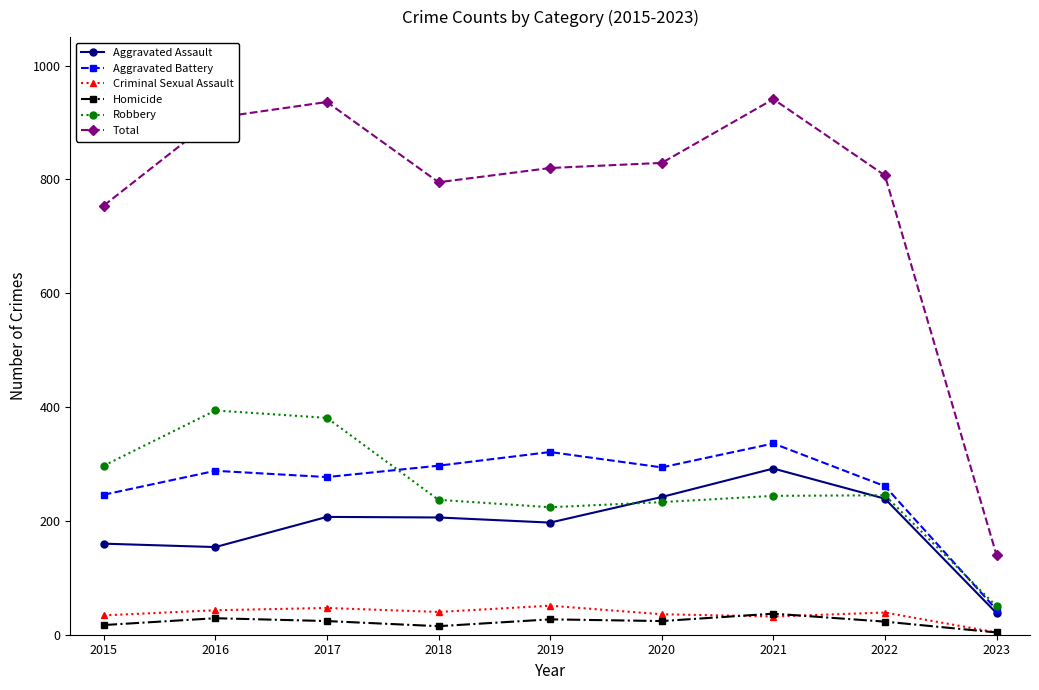

Is it true that Criminal Sexual Assault equals 32 at 2021?

True